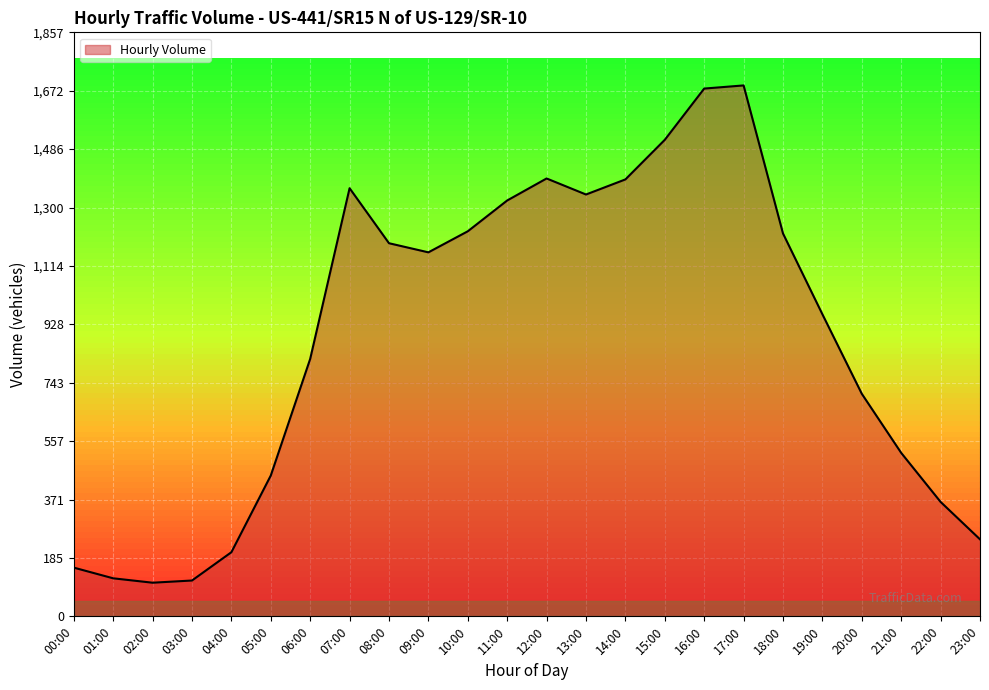

Does the chart have visible grid lines?

Yes